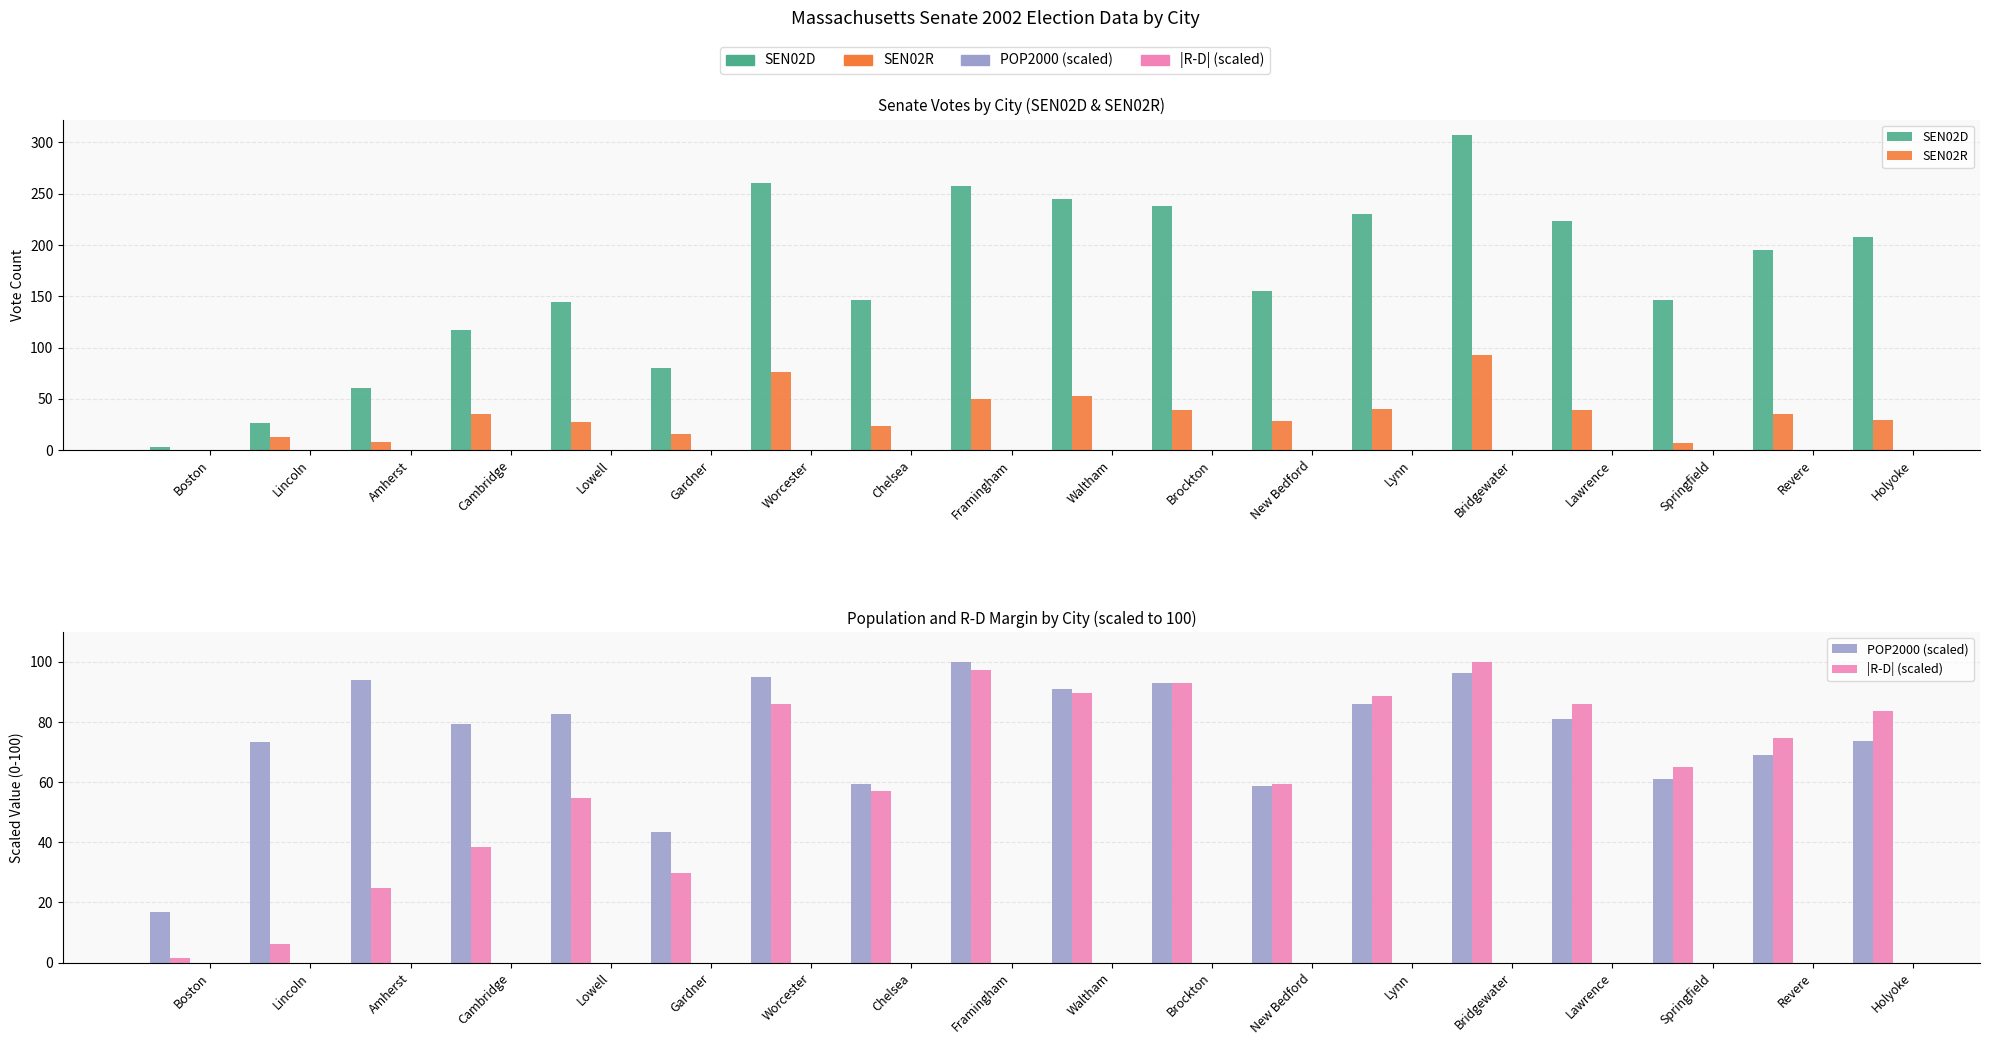

What is the sum of all |R-D| (scaled) values?

1135.5